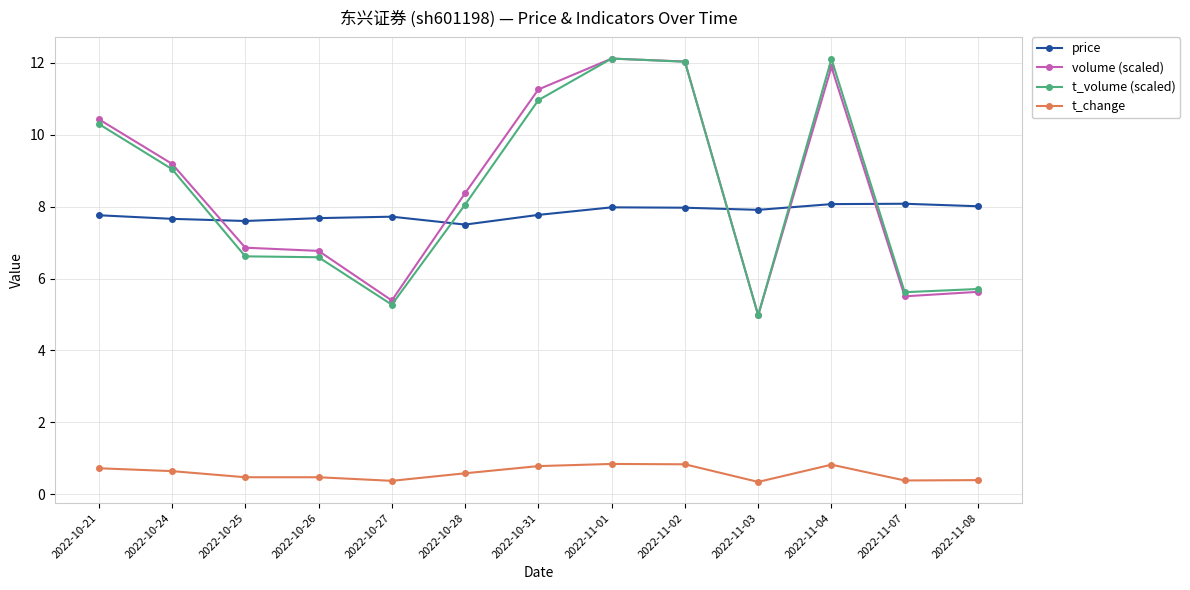

What position from the left is 2022-11-01?

8